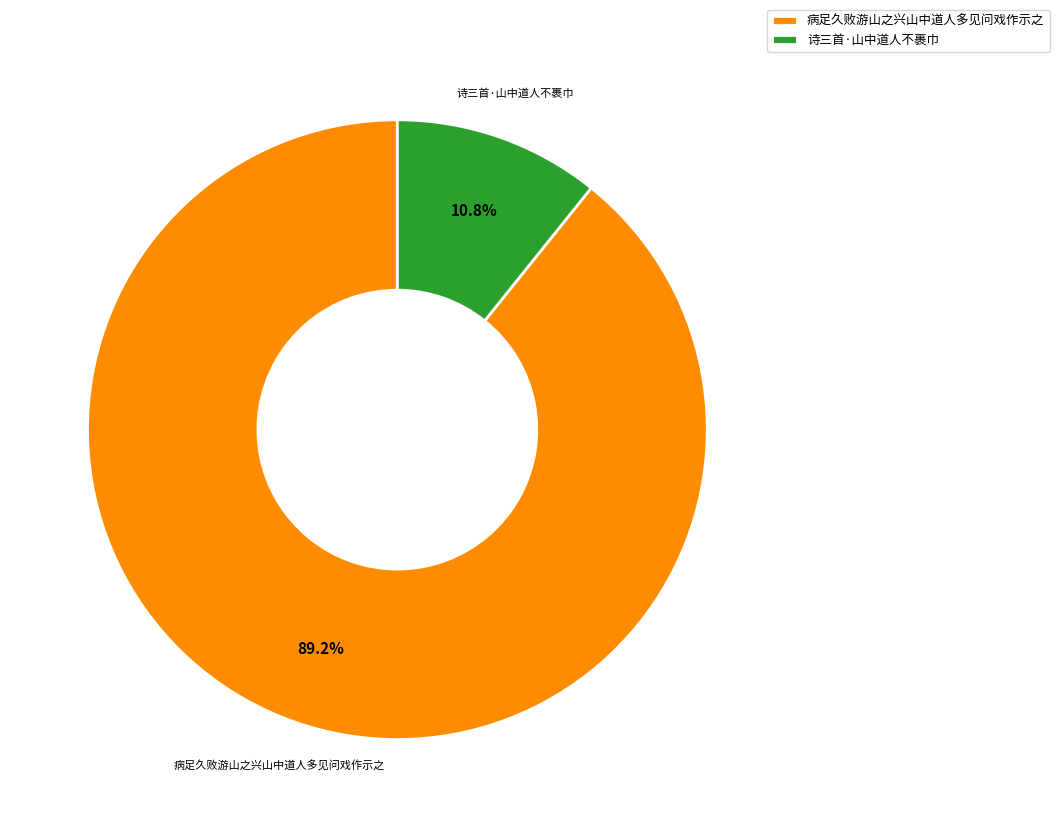

To the nearest percent, what is the difference between the 病足久败游山之兴山中道人多见问戏作示之 and 诗三首·山中道人不裹巾 slice percentages?

78%